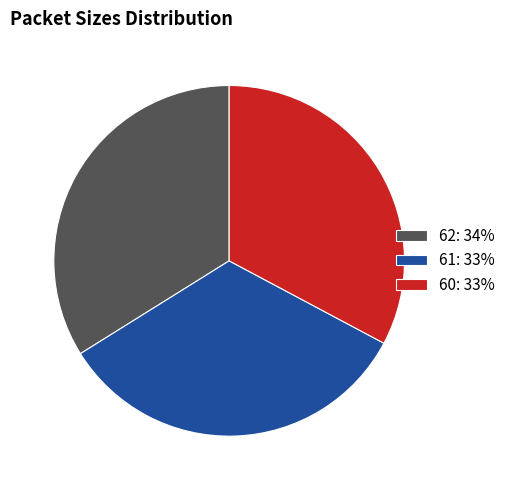

Combined, do 61: 33% and 60: 33% account for over 50%?

Yes